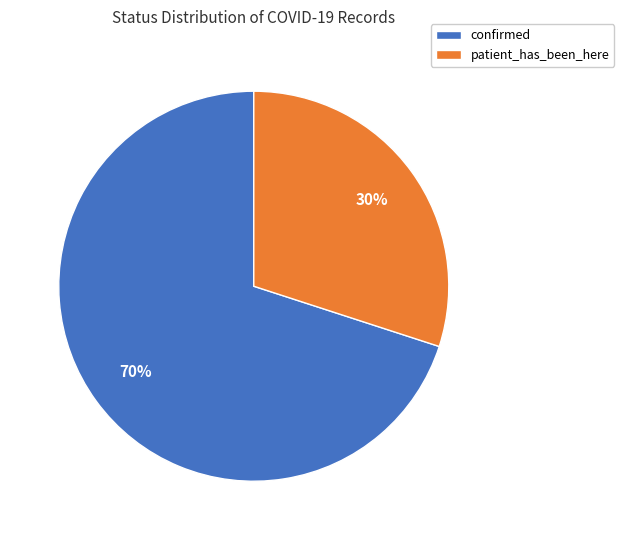

Is it true that confirmed is 70% of the pie?

True